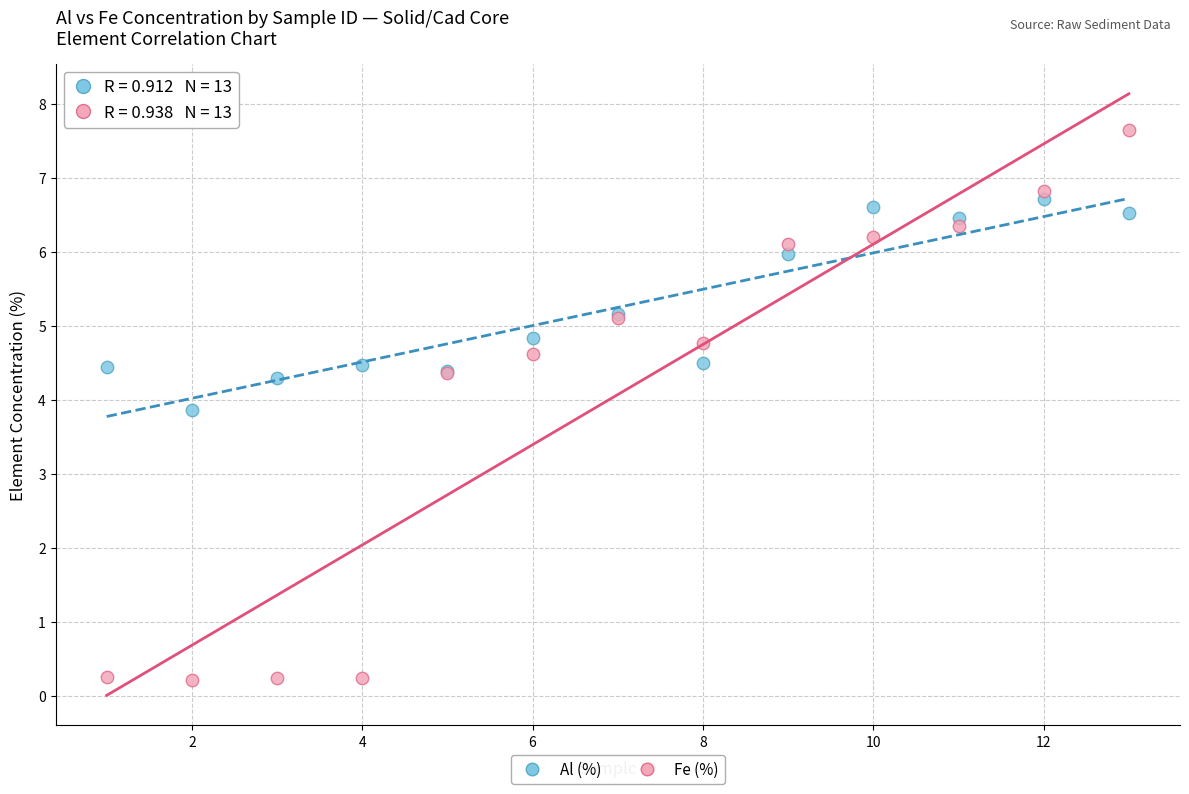

Which series reaches the maximum Y coordinate?

Fe (%)